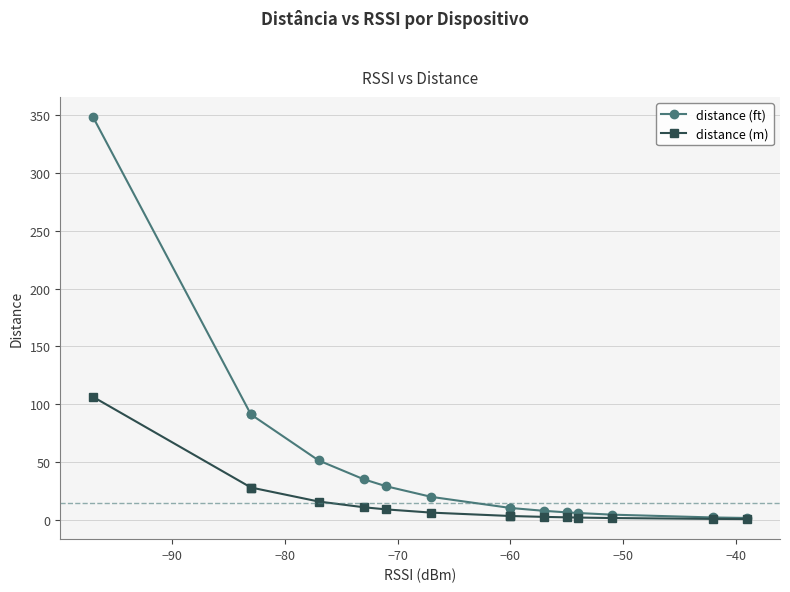

Does the chart have visible grid lines?

Yes